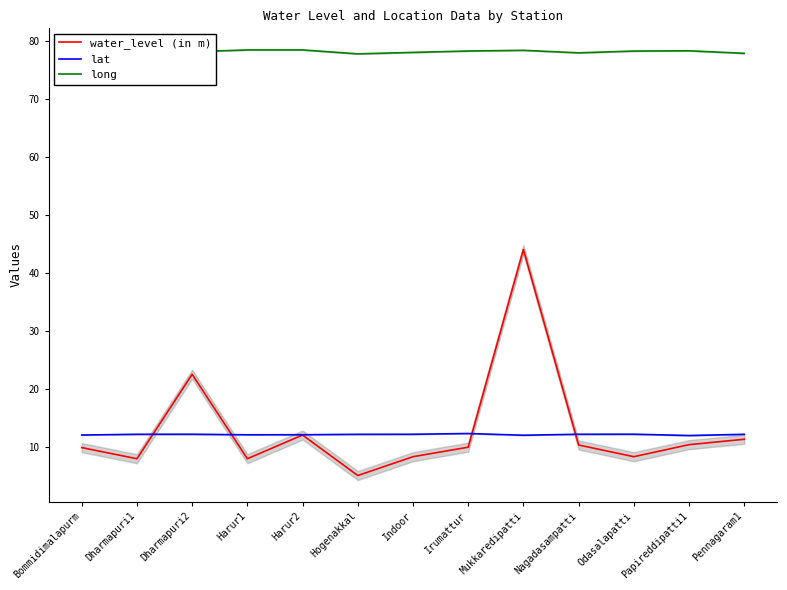

Reading left to right, extract all data points from this chart.

water_level (in m): 9.8	7.9	22.5	7.9	12.0	5.0	8.3	9.9	44.0	10.3	8.3	10.3	11.3
lat: 12.0	12.1	12.1	12.0	12.1	12.1	12.1	12.3	12.0	12.1	12.1	11.9	12.1
long: 78.2	78.2	78.2	78.5	78.5	77.8	78.1	78.3	78.4	78.0	78.3	78.3	77.9